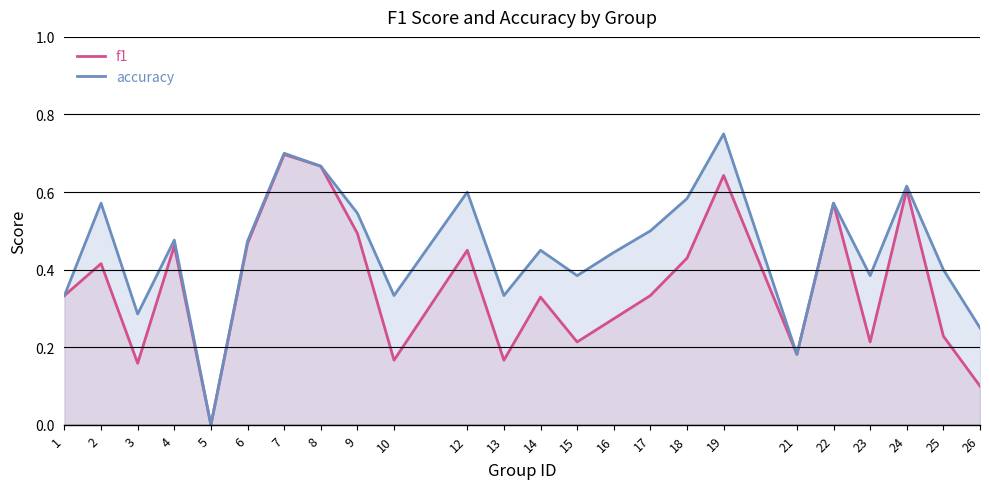

Reading left to right, what are all the values shown in this chart?

f1: 0.3	0.4	0.2	0.5	0.0	0.5	0.7	0.7	0.5	0.2	0.5	0.2	0.3	0.2	0.3	0.3	0.4	0.6	0.2	0.6	0.2	0.6	0.2	0.1
accuracy: 0.3	0.6	0.3	0.5	0.0	0.5	0.7	0.7	0.5	0.3	0.6	0.3	0.5	0.4	0.4	0.5	0.6	0.8	0.2	0.6	0.4	0.6	0.4	0.2